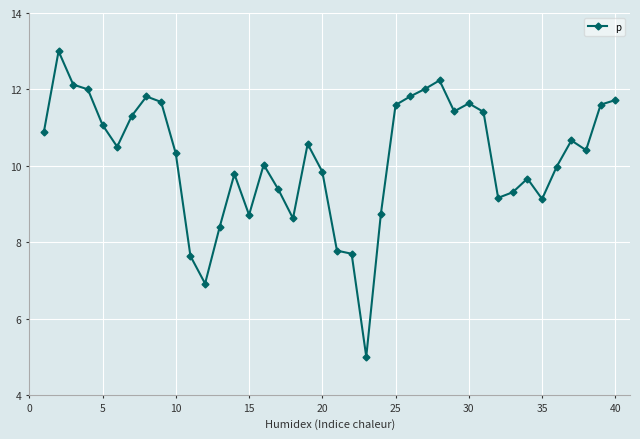

True or false: there are more than 0 points higher than both neighbors.

True